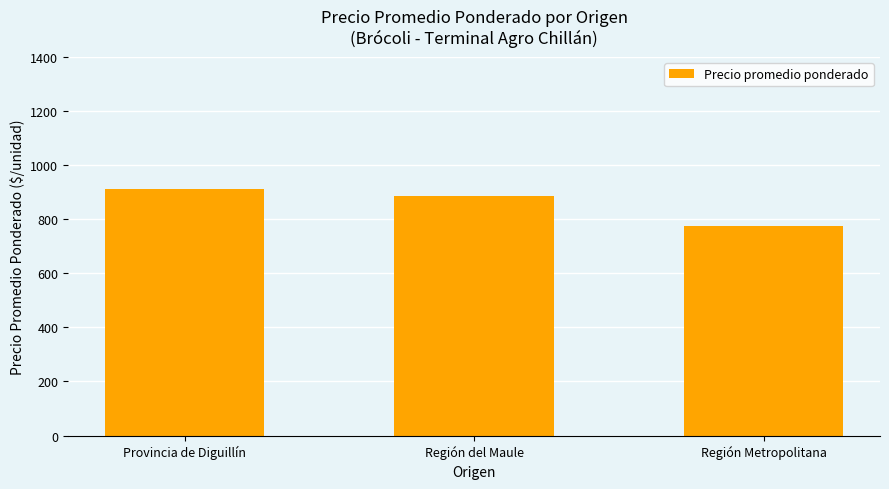

Are the bars grouped side by side (vs. stacked)?

No